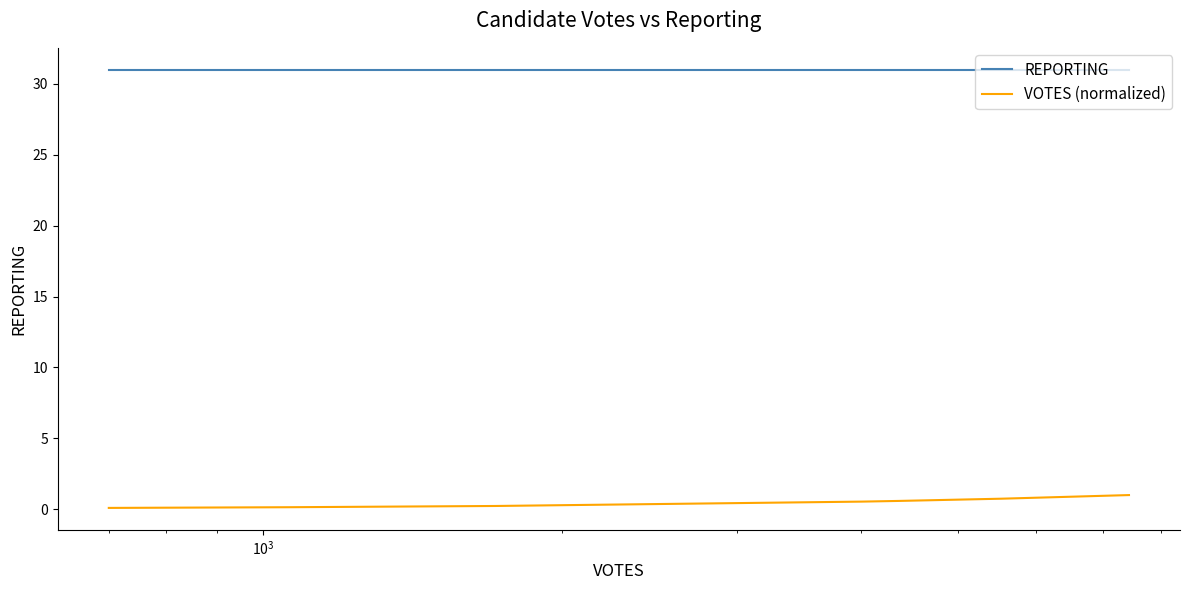

True or false: REPORTING and VOTES (normalized) intersect in this chart.

False